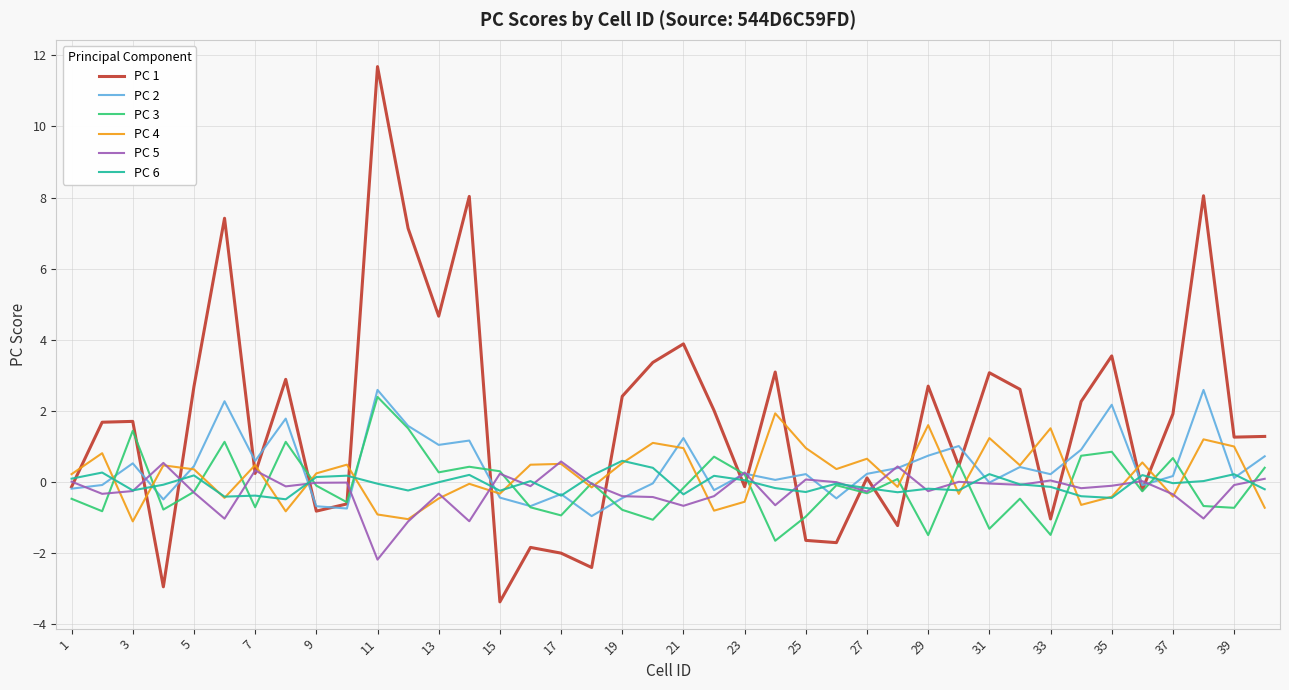

Which series has the largest total across all categories?

PC 1